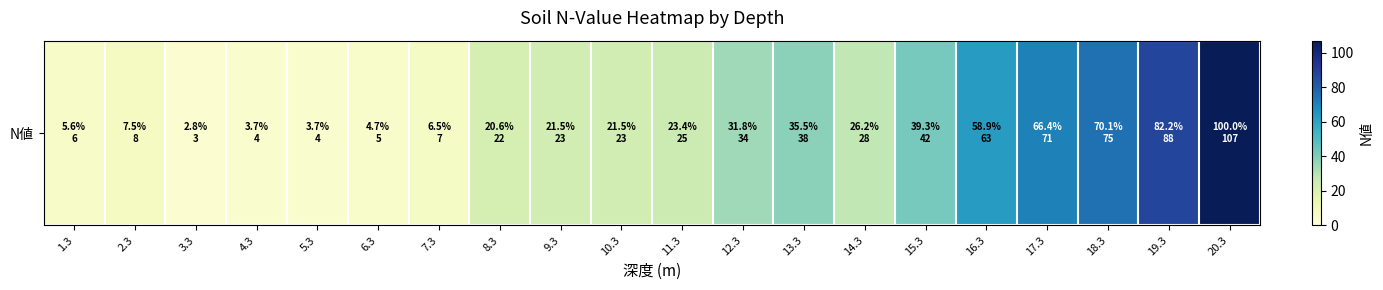

Between 12.3 and 9.3, which is larger?

12.3